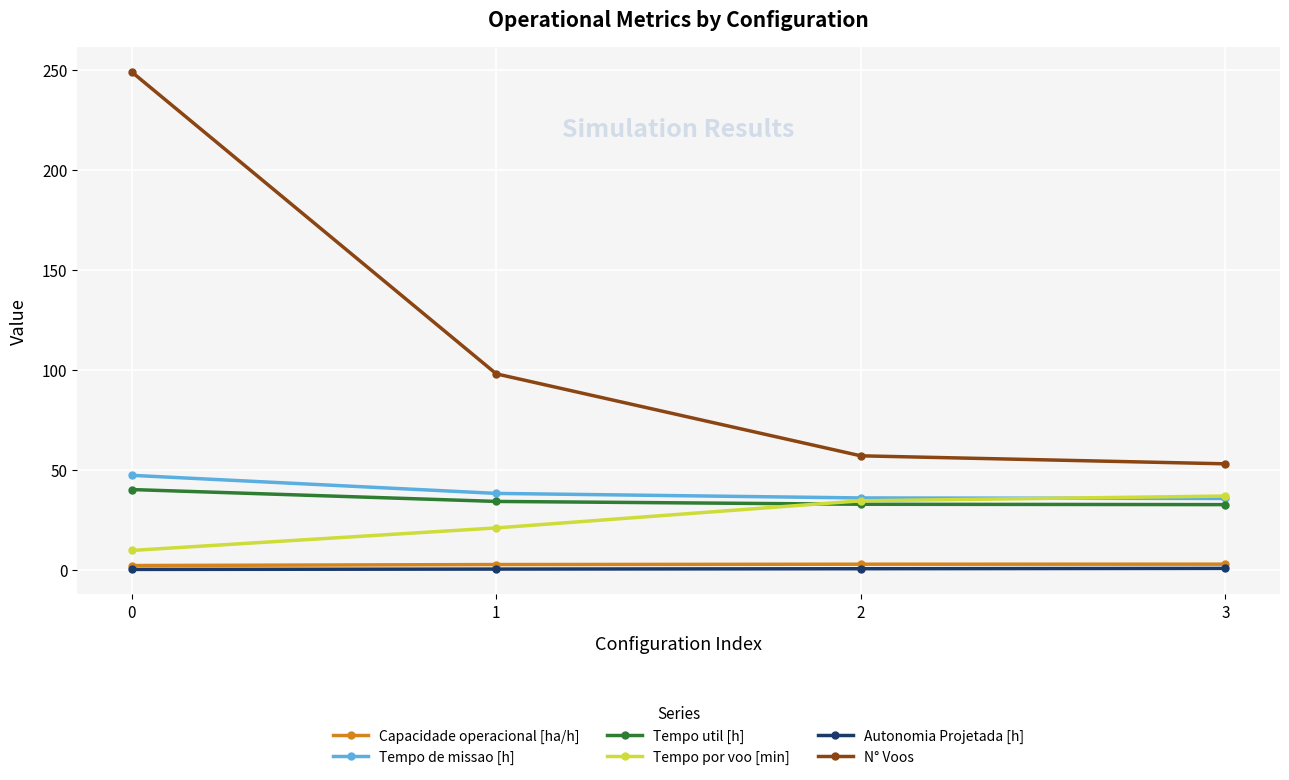

True or false: N° Voos and Tempo util [h] intersect in this chart.

False